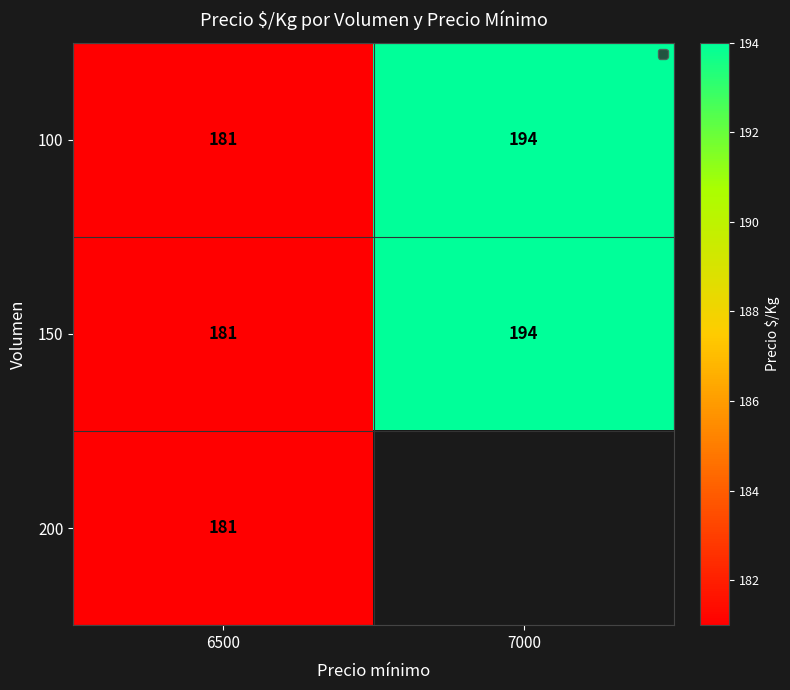

What is the difference between the 100 values at 6500 and 7000?

13